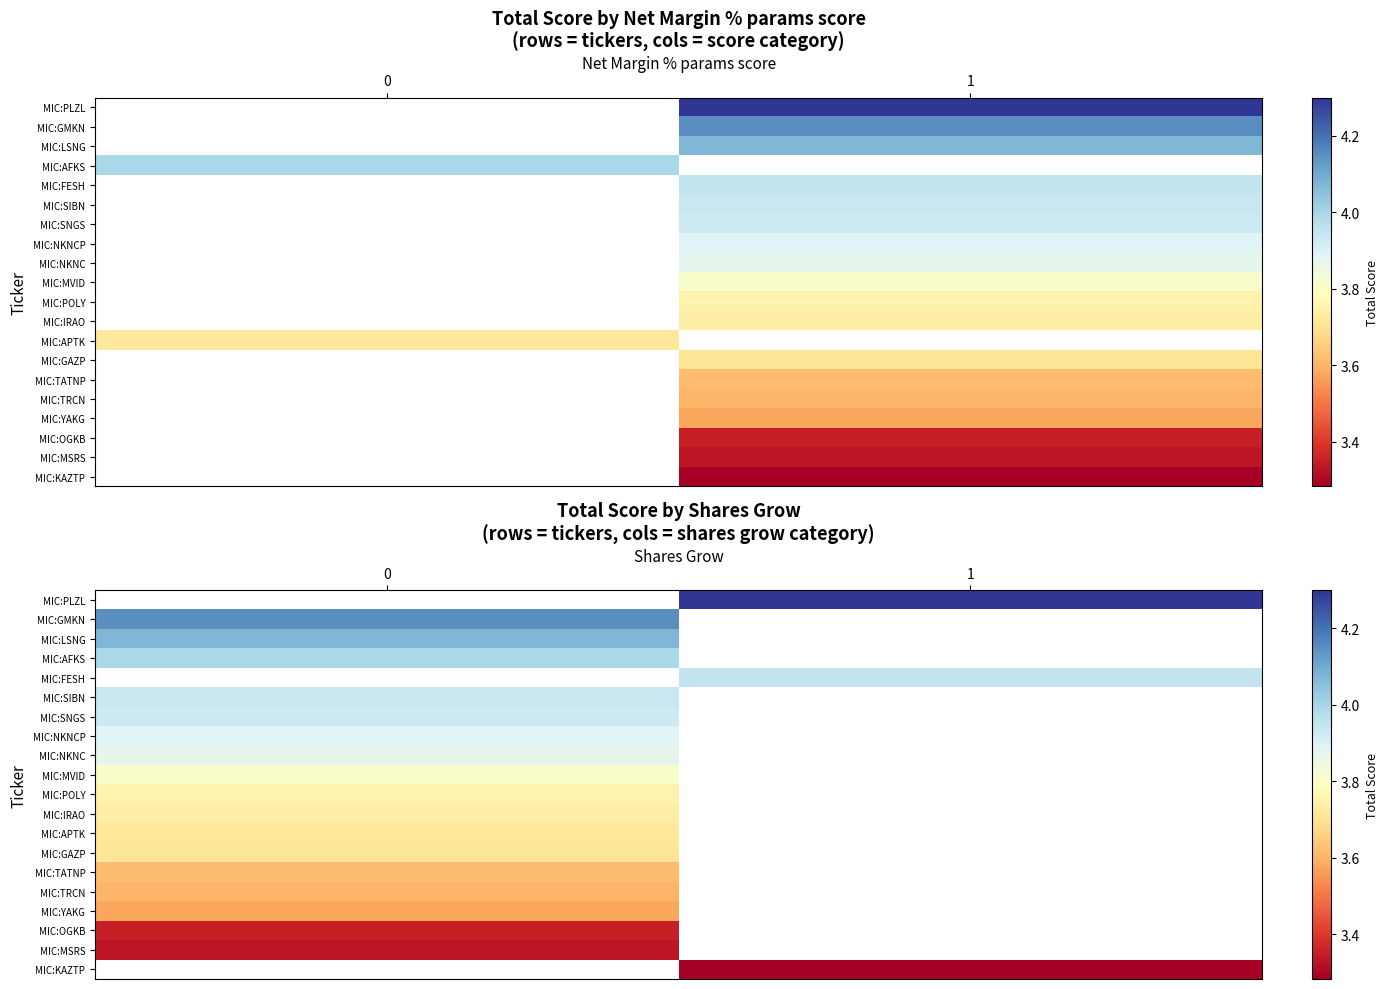

Is the value of MIC:NKNC at 0 greater than the value of MIC:MVID at 0?

Yes